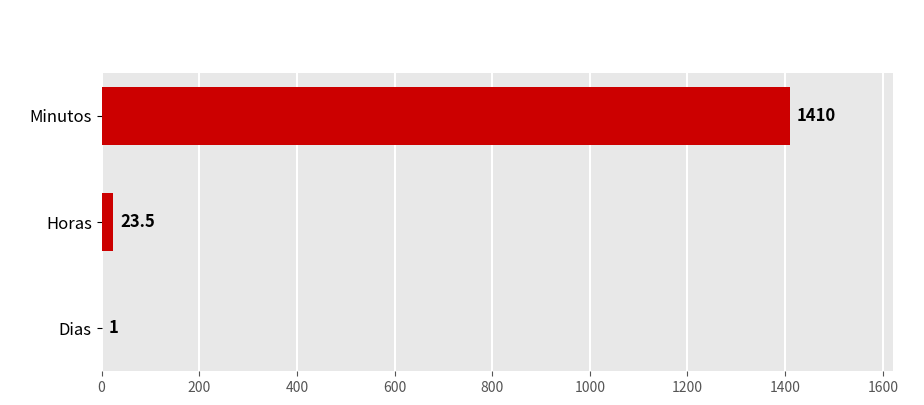

What is the sum of the values at Dias and Minutos?

1411.0